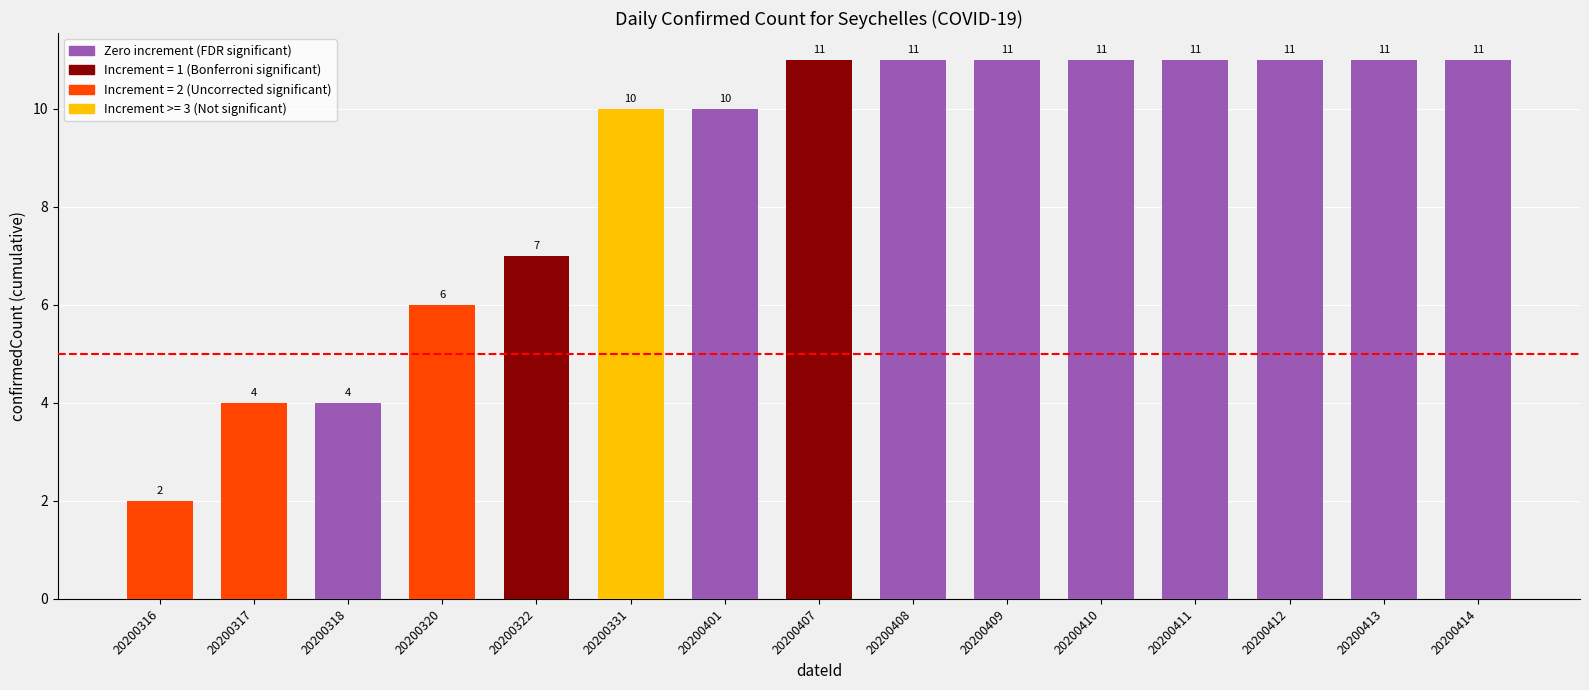

The value at 20200322 is 2. True or false?

False